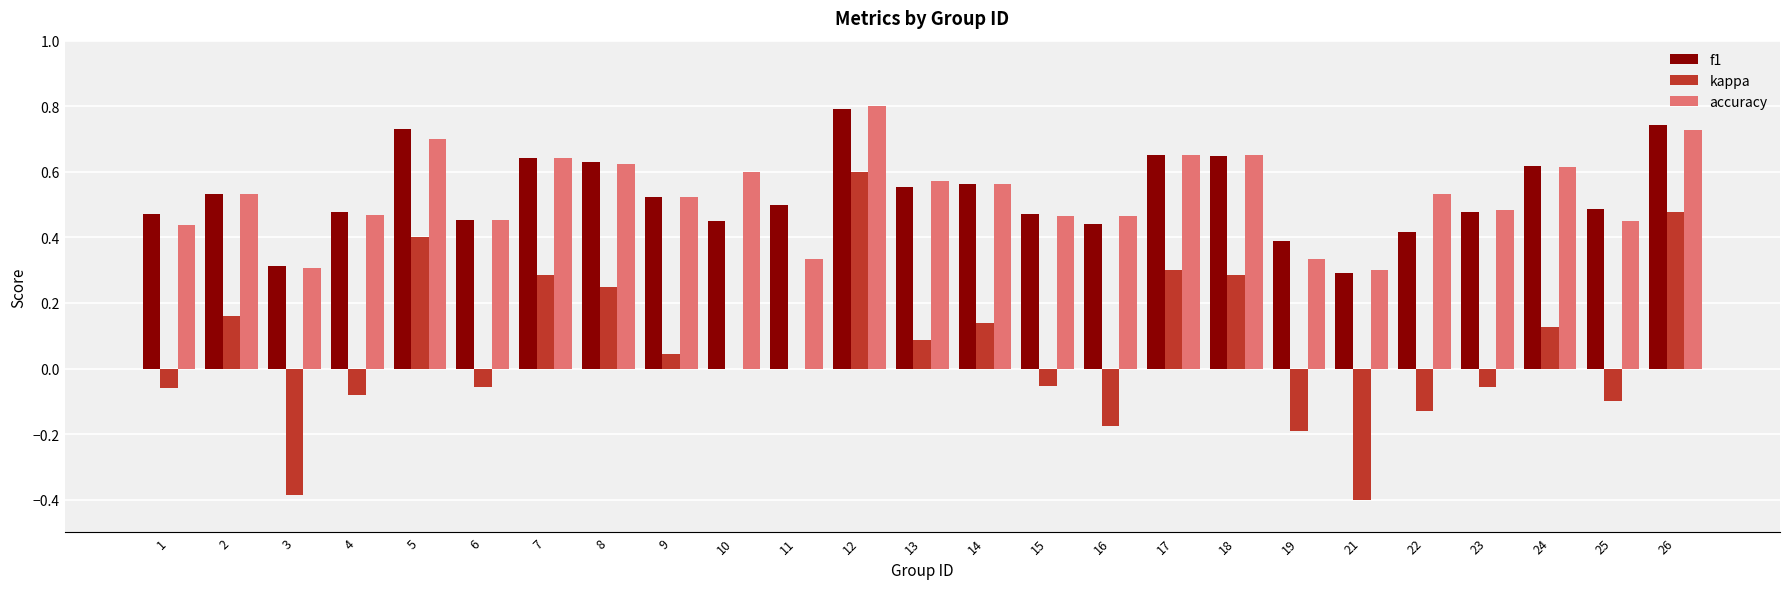

Is it true that kappa equals -0.1 at 23?

True